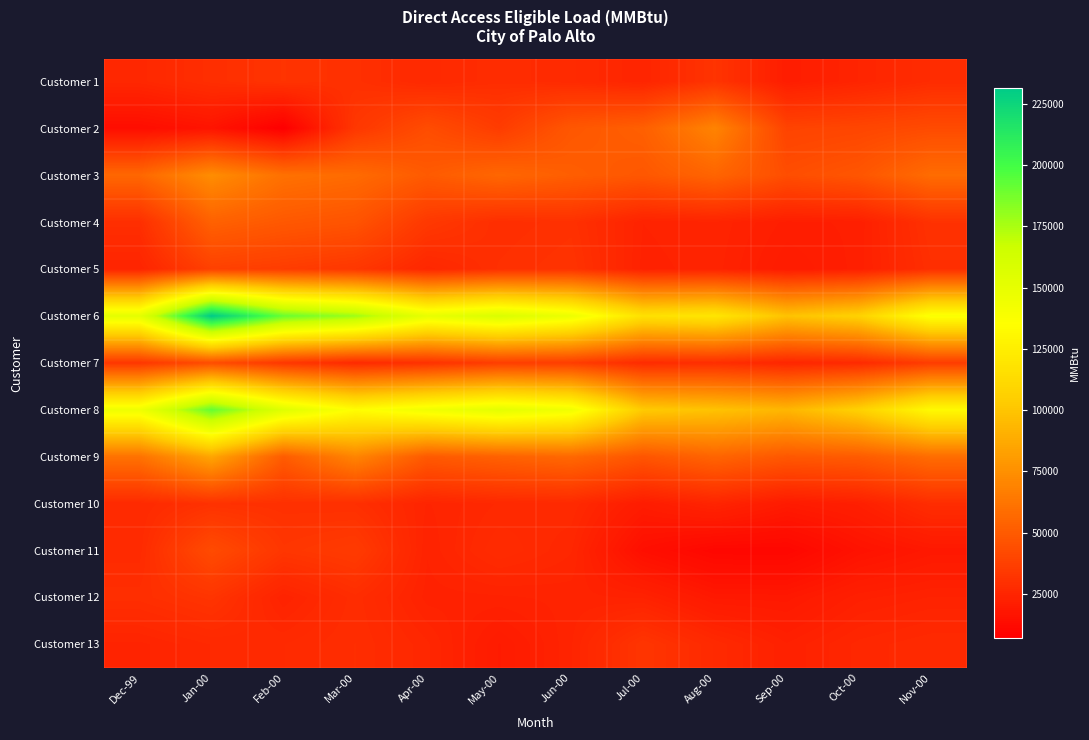

Reading left to right, what are all the values shown in this chart?

Customer 1: Dec-99=25872	Jan-00=29259	Feb-00=31561	Mar-00=30013	Apr-00=26761	May-00=28536	Jun-00=27299	Jul-00=24575	Aug-00=31698	Sep-00=21213	Oct-00=24495	Nov-00=28010
Customer 2: Dec-99=13757	Jan-00=16820	Feb-00=6930	Mar-00=33285	Apr-00=43449	May-00=35583	Jun-00=48215	Jul-00=52267	Aug-00=69388	Sep-00=39019	Oct-00=40318	Nov-00=42660
Customer 3: Dec-99=55948	Jan-00=73666	Feb-00=60353	Mar-00=57711	Apr-00=49901	May-00=55752	Jun-00=51581	Jul-00=48394	Aug-00=54775	Sep-00=43904	Oct-00=47617	Nov-00=58207
Customer 4: Dec-99=29324	Jan-00=53114	Feb-00=48920	Mar-00=46549	Apr-00=33939	May-00=29045	Jun-00=30254	Jul-00=23611	Aug-00=24291	Sep-00=21548	Oct-00=22046	Nov-00=30649
Customer 5: Dec-99=24446	Jan-00=37658	Feb-00=35735	Mar-00=33191	Apr-00=25689	May-00=29901	Jun-00=31384	Jul-00=23252	Aug-00=24019	Sep-00=20153	Oct-00=22183	Nov-00=29541
Customer 6: Dec-99=151349	Jan-00=231551	Feb-00=190581	Mar-00=178139	Apr-00=149120	May-00=158123	Jun-00=146439	Jul-00=116519	Aug-00=119782	Sep-00=98954	Oct-00=107099	Nov-00=137919
Customer 7: Dec-99=33066	Jan-00=43365	Feb-00=33234	Mar-00=27058	Apr-00=30436	May-00=36348	Jun-00=35964	Jul-00=27818	Aug-00=29070	Sep-00=25138	Oct-00=27252	Nov-00=35950
Customer 8: Dec-99=144562	Jan-00=191825	Feb-00=154739	Mar-00=134546	Apr-00=143702	May-00=151678	Jun-00=143615	Jul-00=102692	Aug-00=98951	Sep-00=93104	Oct-00=106593	Nov-00=132326
Customer 9: Dec-99=61059	Jan-00=85343	Feb-00=50670	Mar-00=69922	Apr-00=49532	May-00=53127	Jun-00=56461	Jul-00=47483	Aug-00=54763	Sep-00=48663	Oct-00=50327	Nov-00=58446
Customer 10: Dec-99=27128	Jan-00=30584	Feb-00=30018	Mar-00=29635	Apr-00=24380	May-00=26342	Jun-00=26957	Jul-00=20612	Aug-00=24514	Sep-00=19884	Oct-00=22091	Nov-00=28534
Customer 11: Dec-99=27514	Jan-00=42723	Feb-00=32688	Mar-00=34982	Apr-00=23690	May-00=27989	Jun-00=25457	Jul-00=14521	Aug-00=10625	Sep-00=10534	Oct-00=15997	Nov-00=18723
Customer 12: Dec-99=29263	Jan-00=31848	Feb-00=23746	Mar-00=28507	Apr-00=23200	May-00=23379	Jun-00=23936	Jul-00=23450	Aug-00=18958	Sep-00=18820	Oct-00=22428	Nov-00=23682
Customer 13: Dec-99=24163	Jan-00=26291	Feb-00=27078	Mar-00=28891	Apr-00=25567	May-00=19990	Jun-00=24352	Jul-00=32316	Aug-00=26952	Sep-00=22830	Oct-00=25675	Nov-00=27003